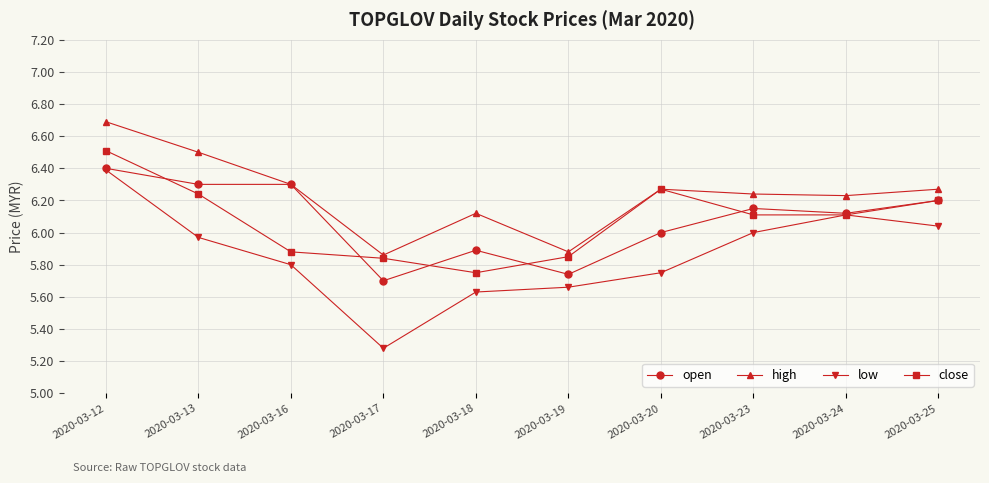

Count the number of data series in this chart.

4